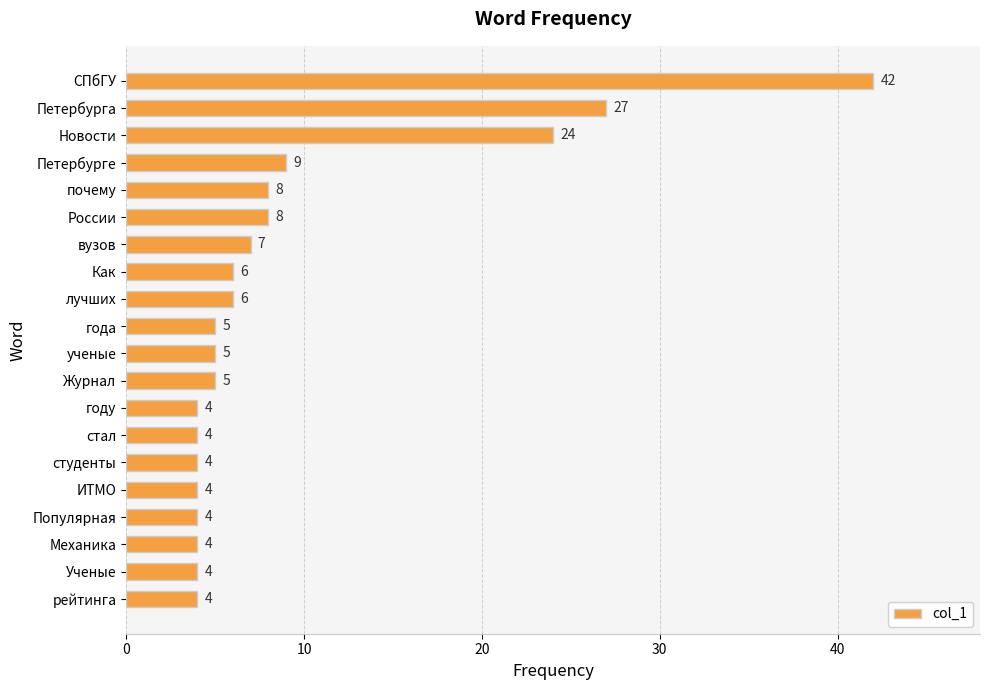

Where is the data nearest to the value 23?

Новости